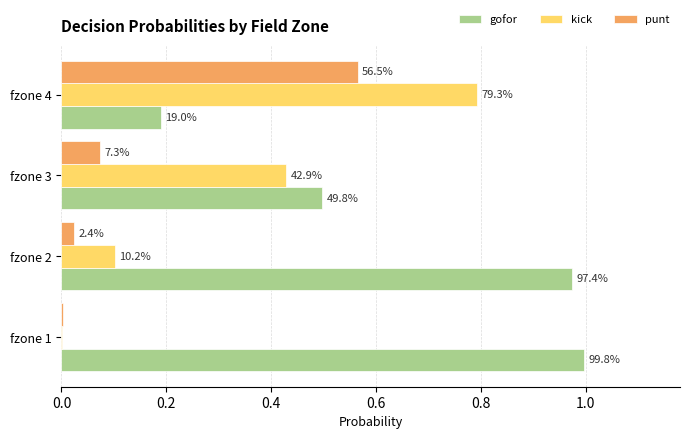

How many groups of bars are there?

4